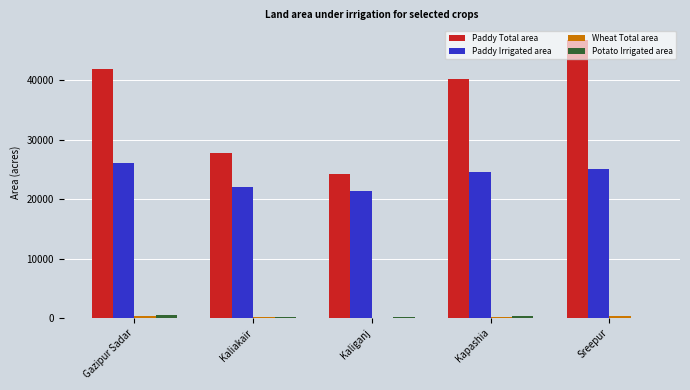

What is the sum of all Potato Irrigated area values?

1232